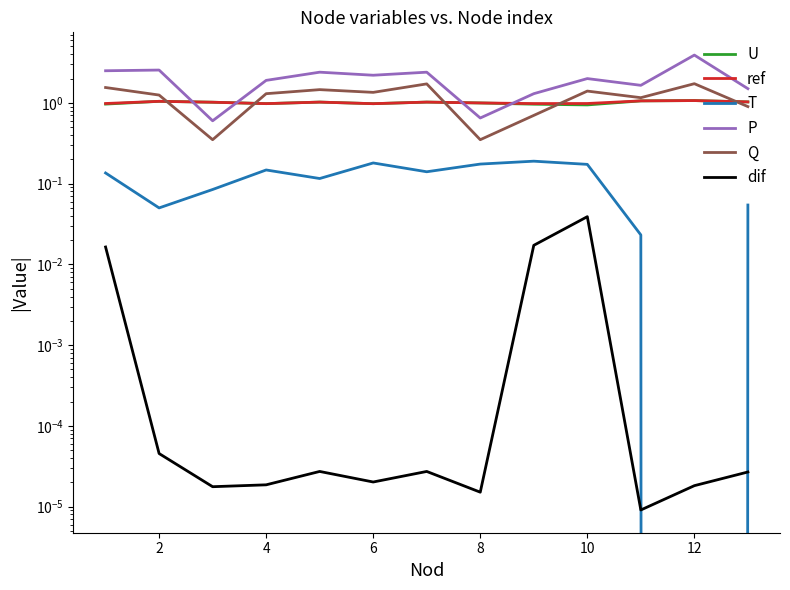

At which category does P reach its first local peak?

2